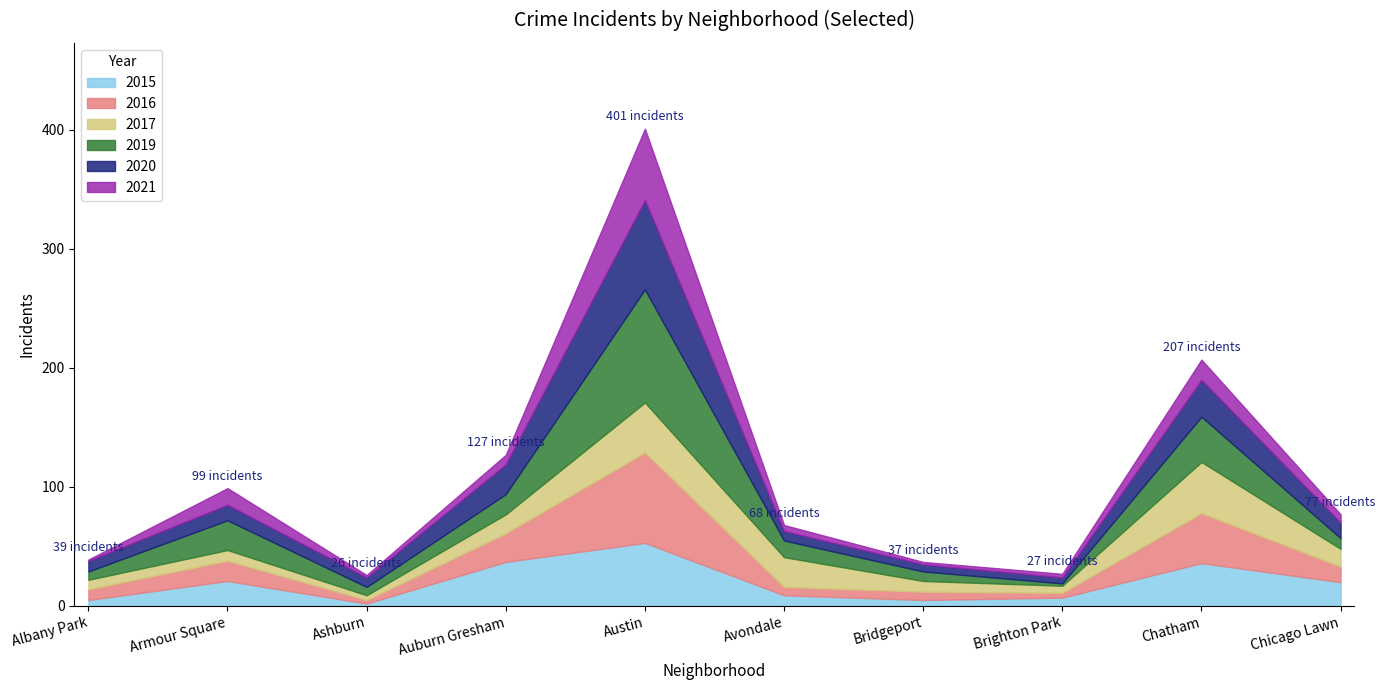

How many interior local peaks does the 2017 series have?

3